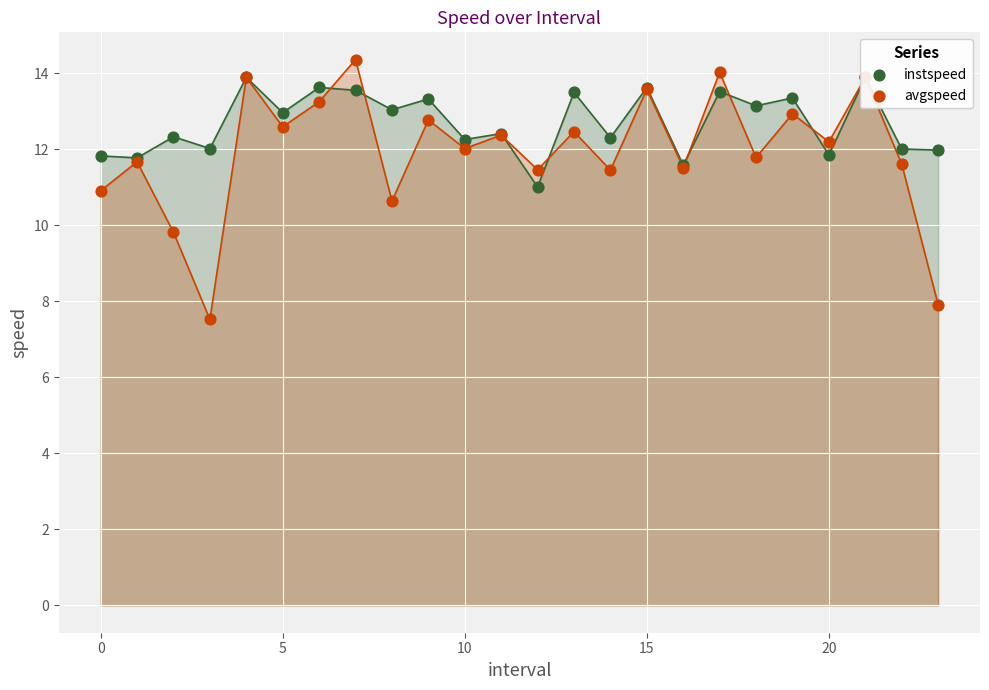

What is the total value across all series at 23?

19.9